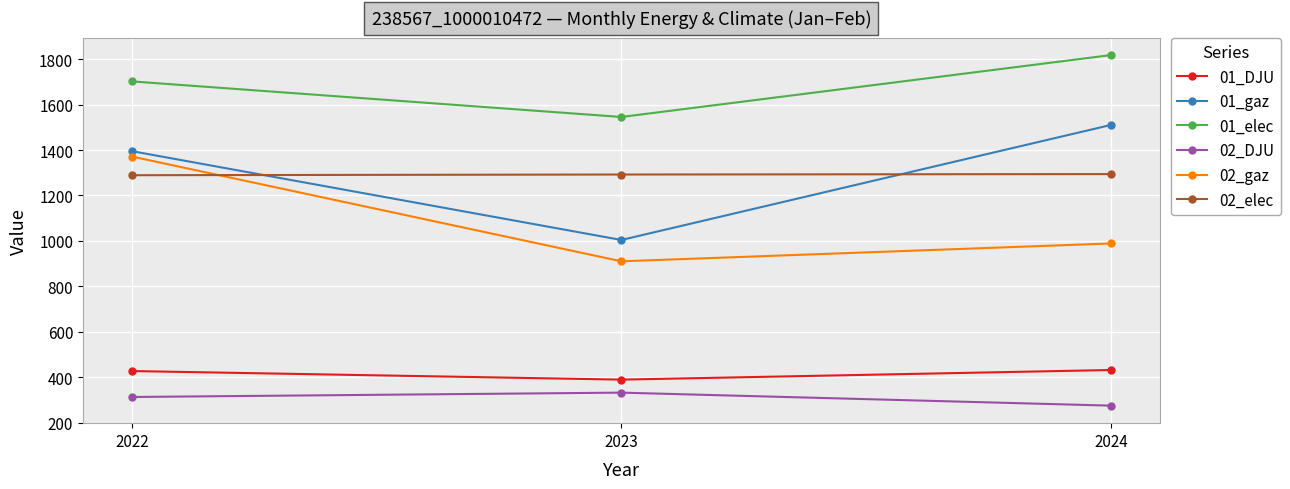

Rank the series at 2022 from highest to lowest value.

01_elec, 01_gaz, 02_gaz, 02_elec, 01_DJU, 02_DJU